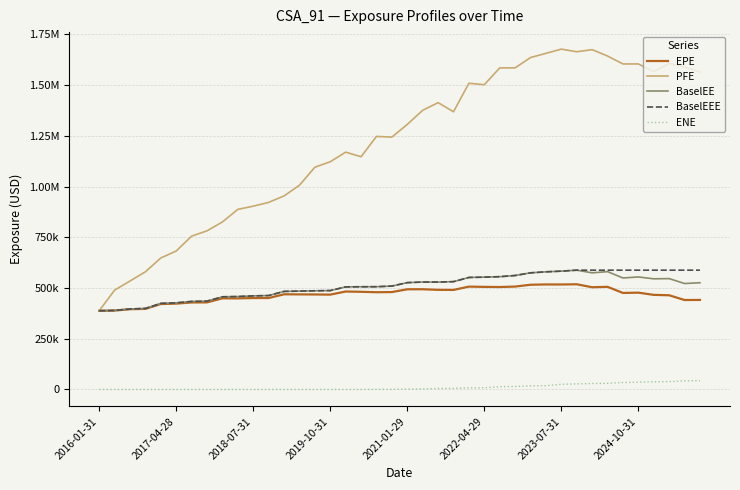

Does the chart have visible grid lines?

Yes